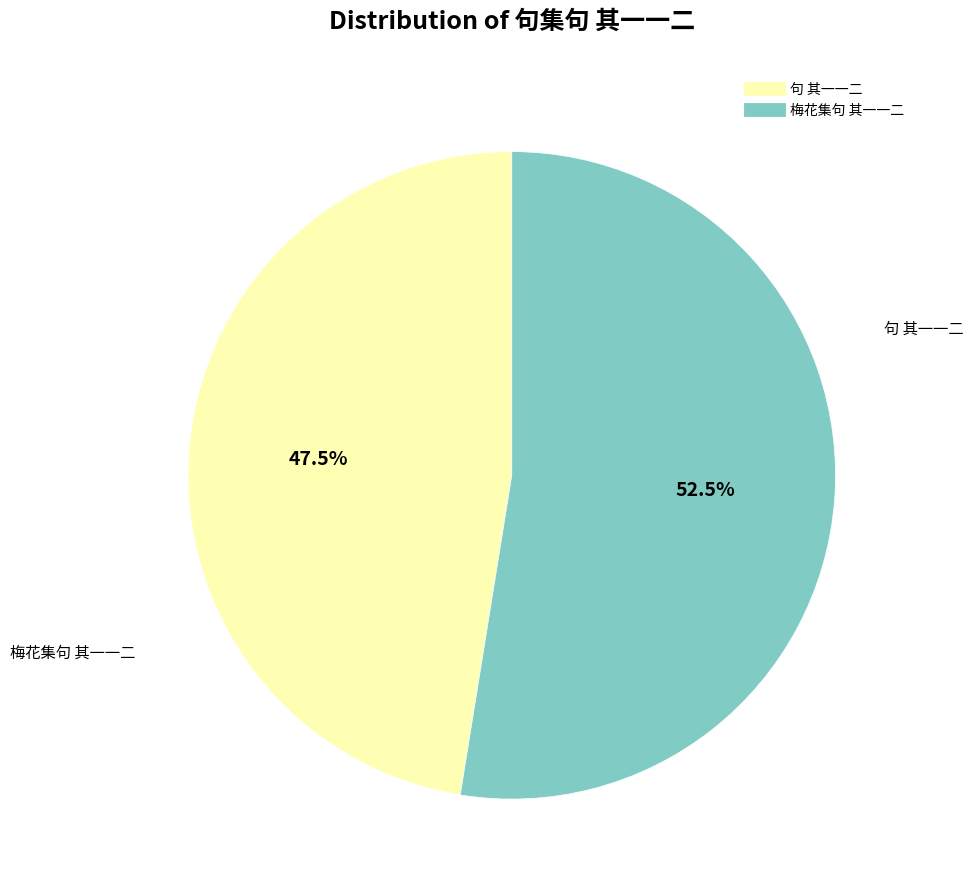

Which category accounts for the majority?

梅花集句 其一一二